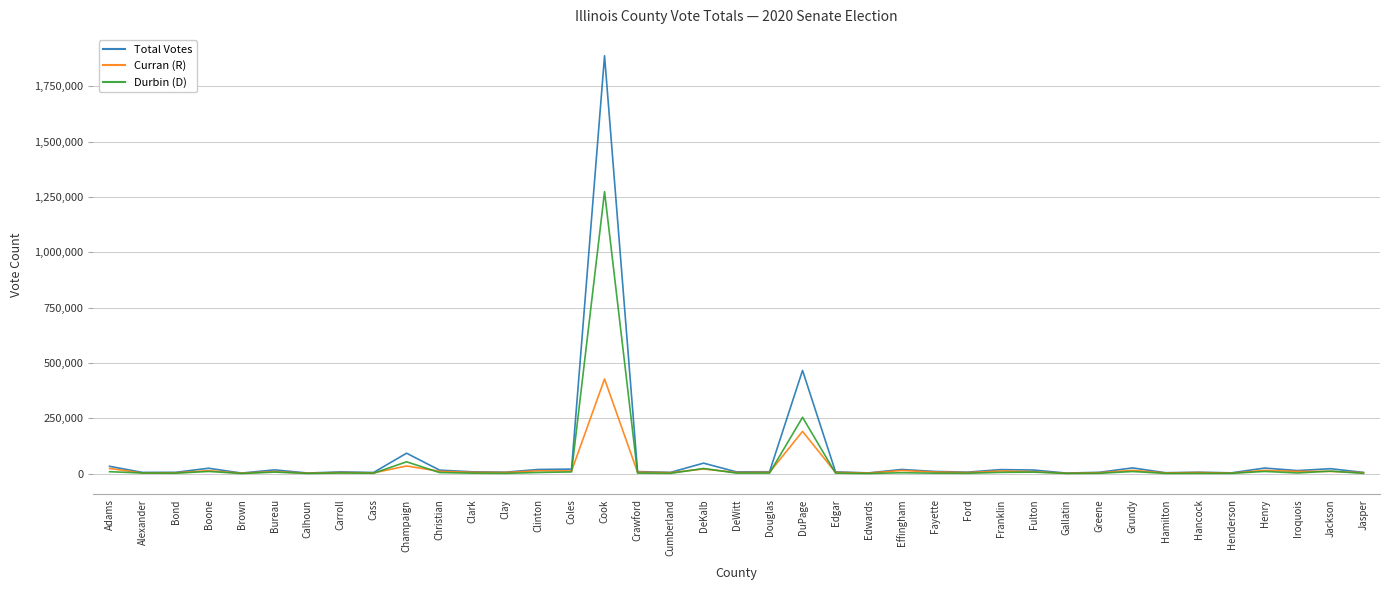

What is the greatest value displayed?

1888295